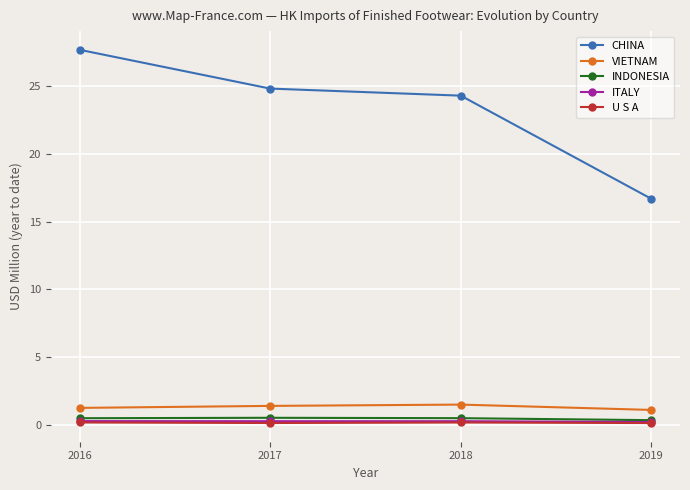

What is the sum of the ITALY values at 2016 and 2019?

0.5